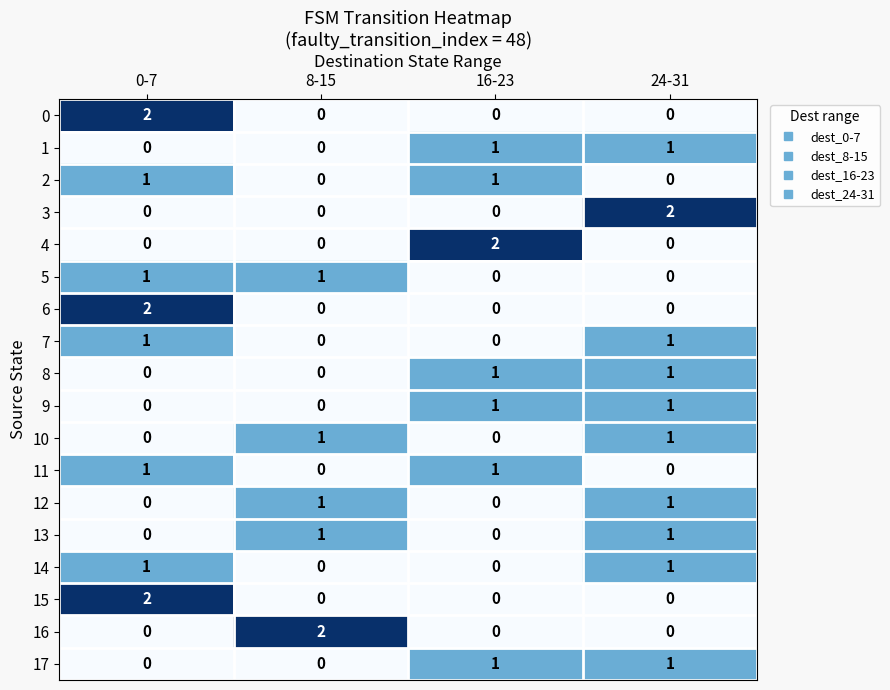

What is the difference between the highest and lowest values at 8-15?

2